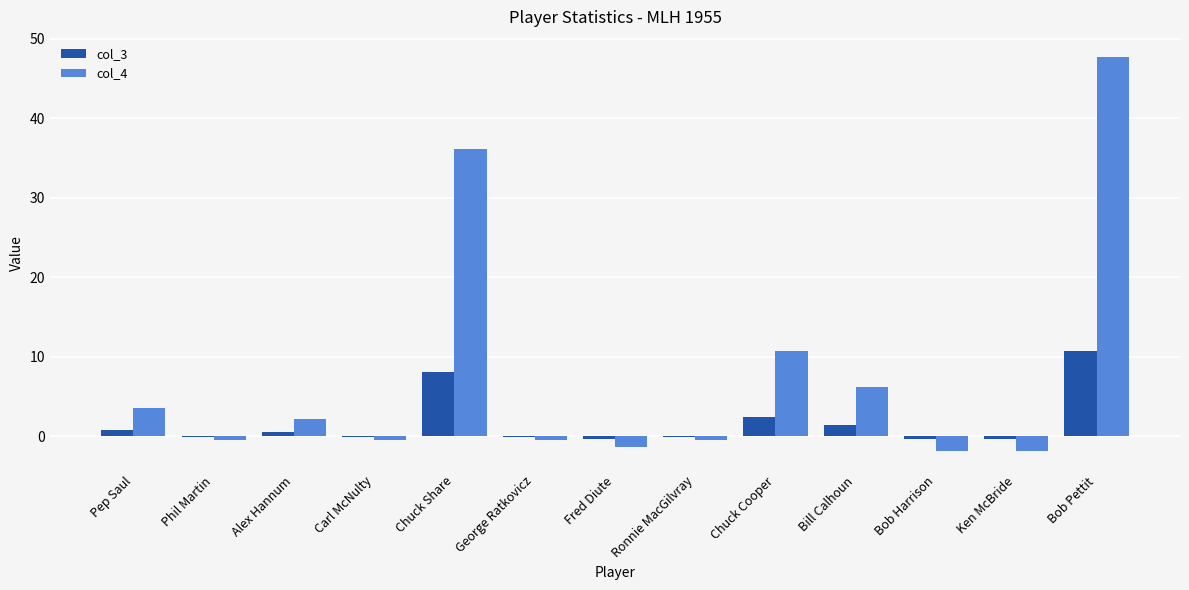

Between Alex Hannum and Ken McBride, which series saw the biggest shift?

col_4